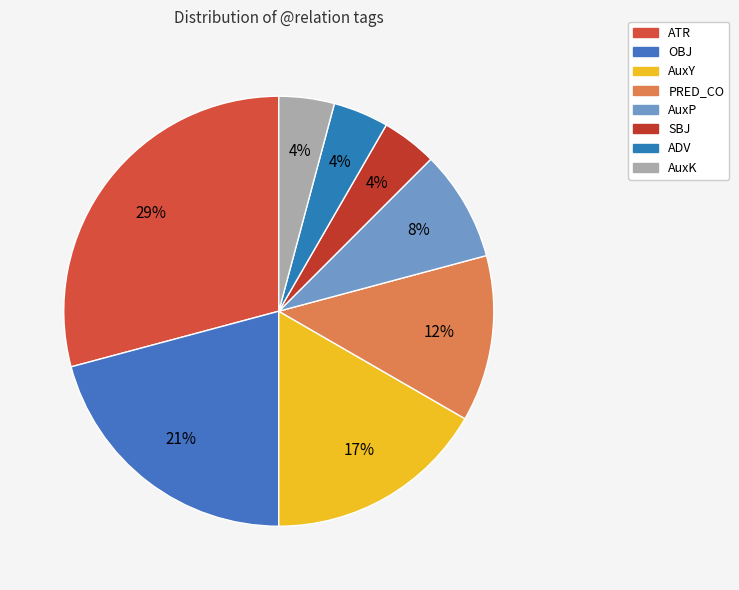

How many slices are in this pie chart?

8